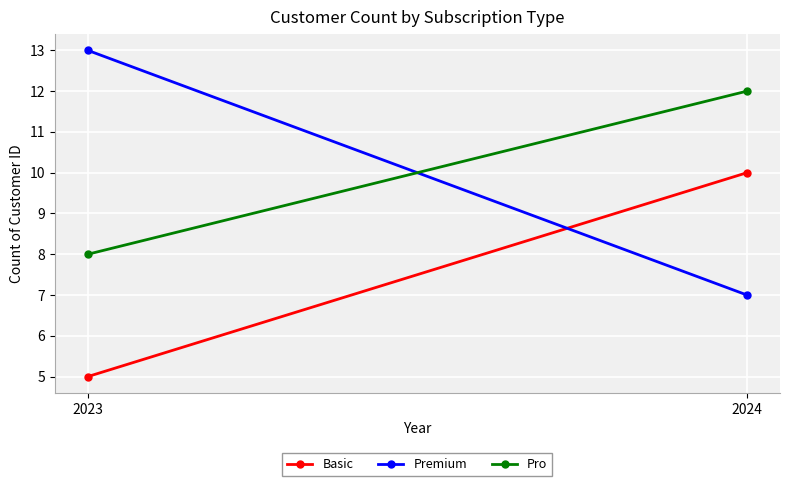

Reading left to right, extract all data points from this chart.

Basic: 2023=5	2024=10
Premium: 2023=13	2024=7
Pro: 2023=8	2024=12